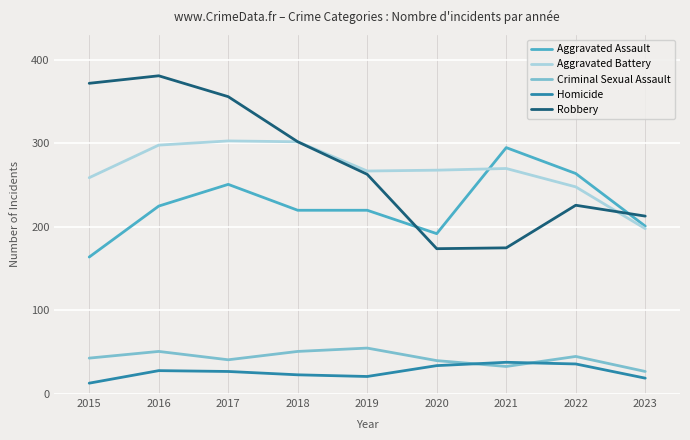

Where is the first local maximum for Criminal Sexual Assault?

2016